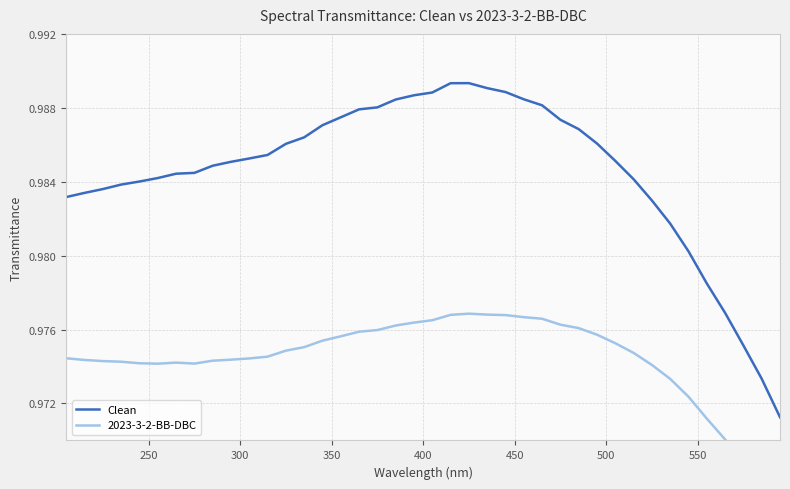

True or false: Clean has more than 0 points higher than both neighbors.

True